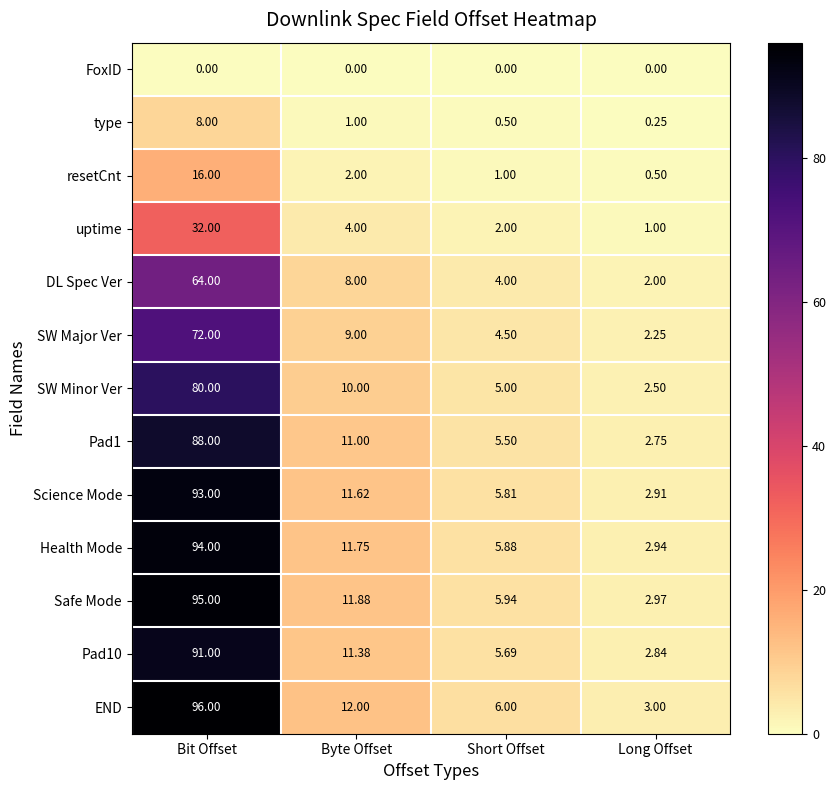

At which category does the chart reach its peak across all series?

Bit Offset